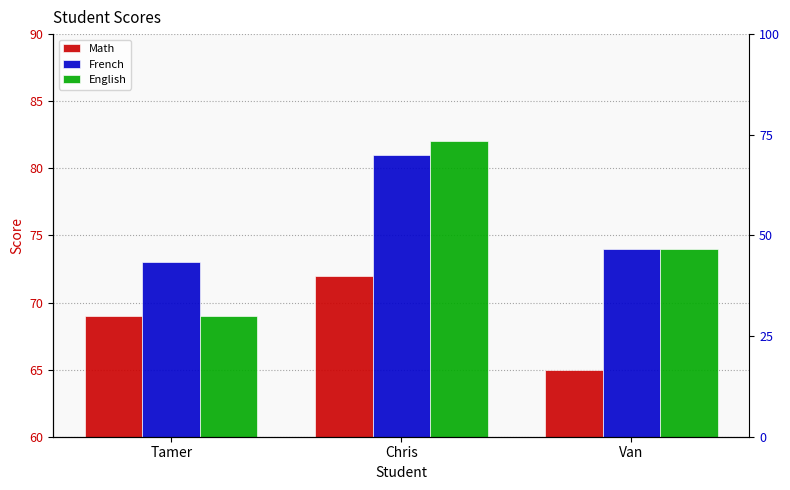

Reading left to right, extract all data points from this chart.

Math: 69	72	65
French: 73	81	74
English: 69	82	74